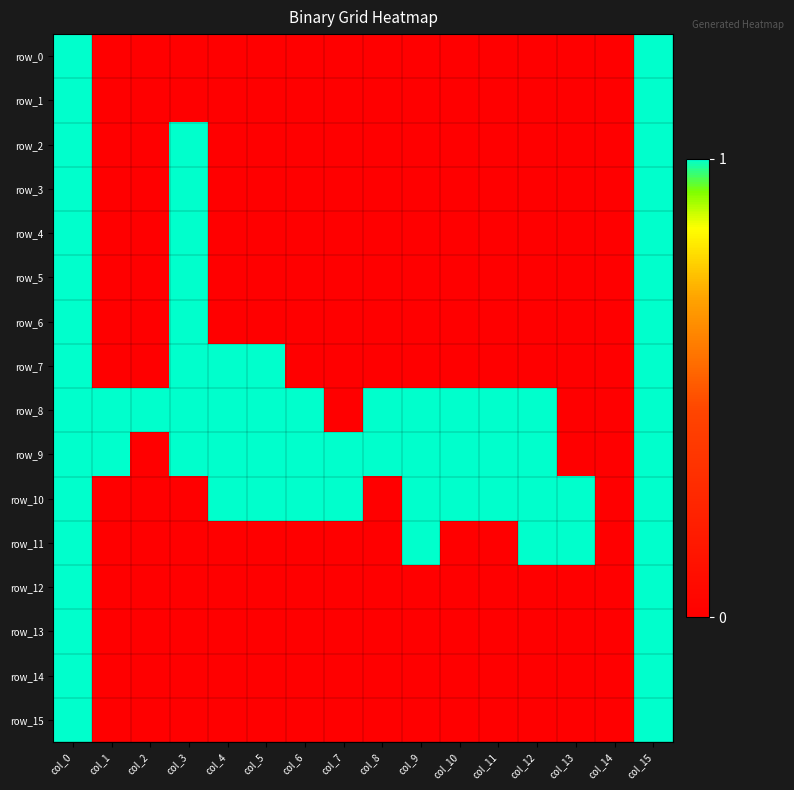

Which series changed the most between col_9 and col_10?

row_11